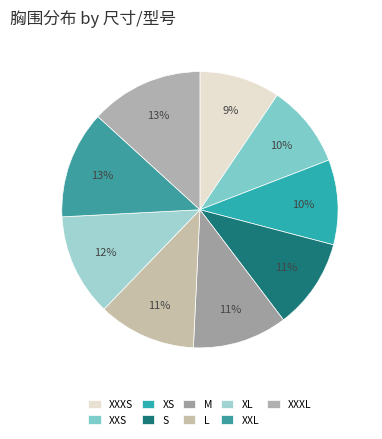

Does XL account for over 50% of the chart?

No